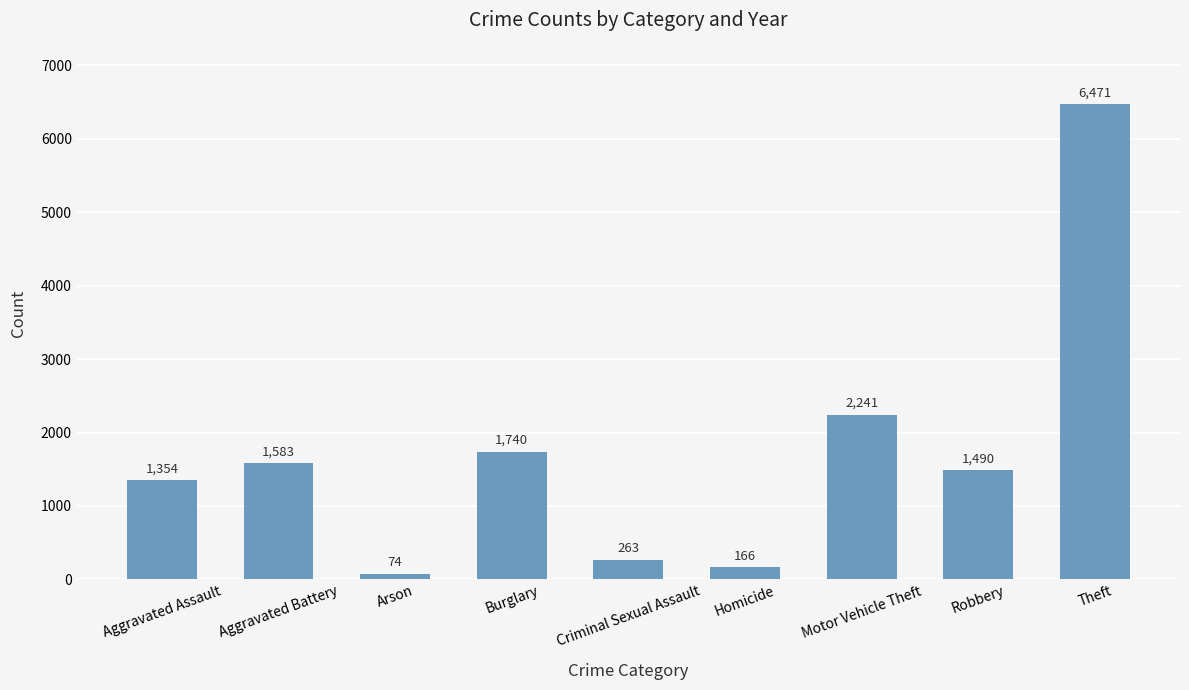

Is it true that the value at Theft is 6471?

True